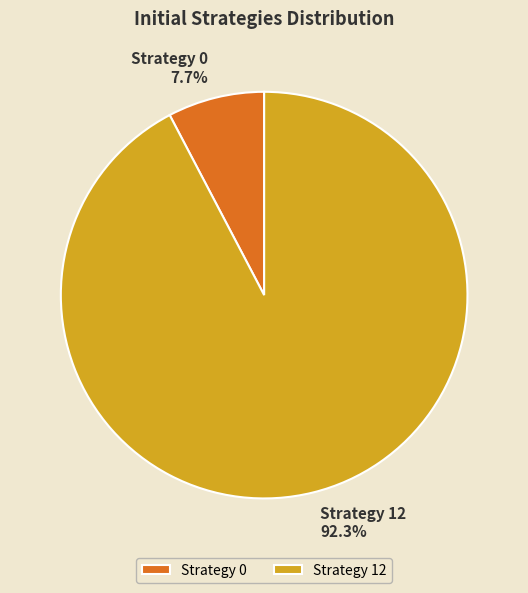

Does any single category account for the majority?

Yes